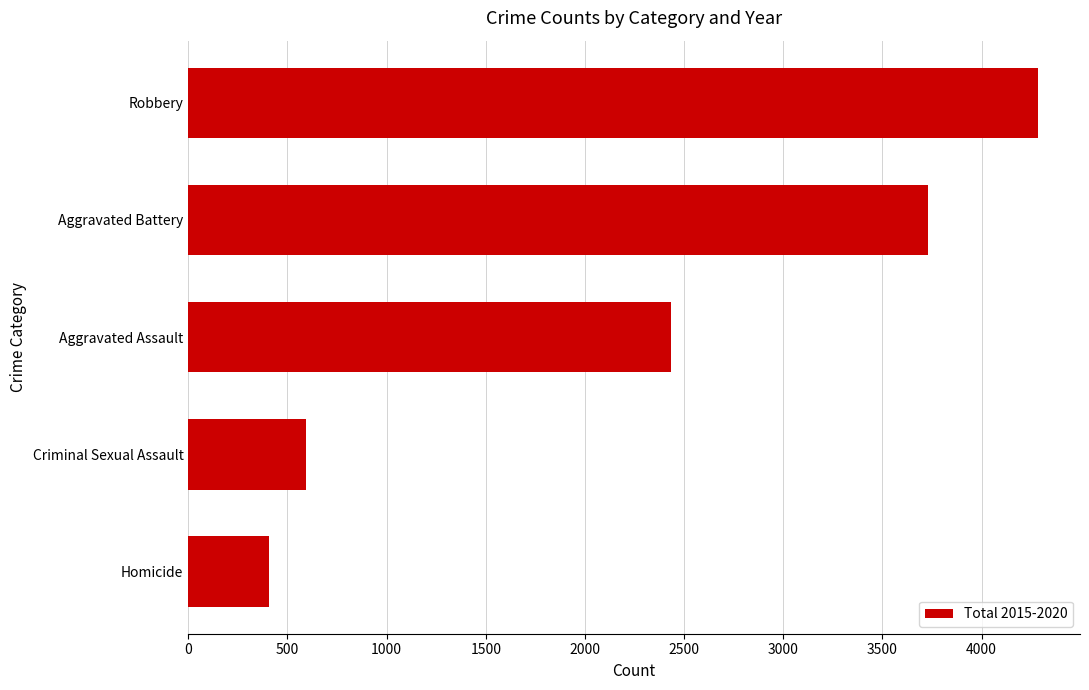

Rank the categories by value from lowest to highest.

Homicide, Criminal Sexual Assault, Aggravated Assault, Aggravated Battery, Robbery